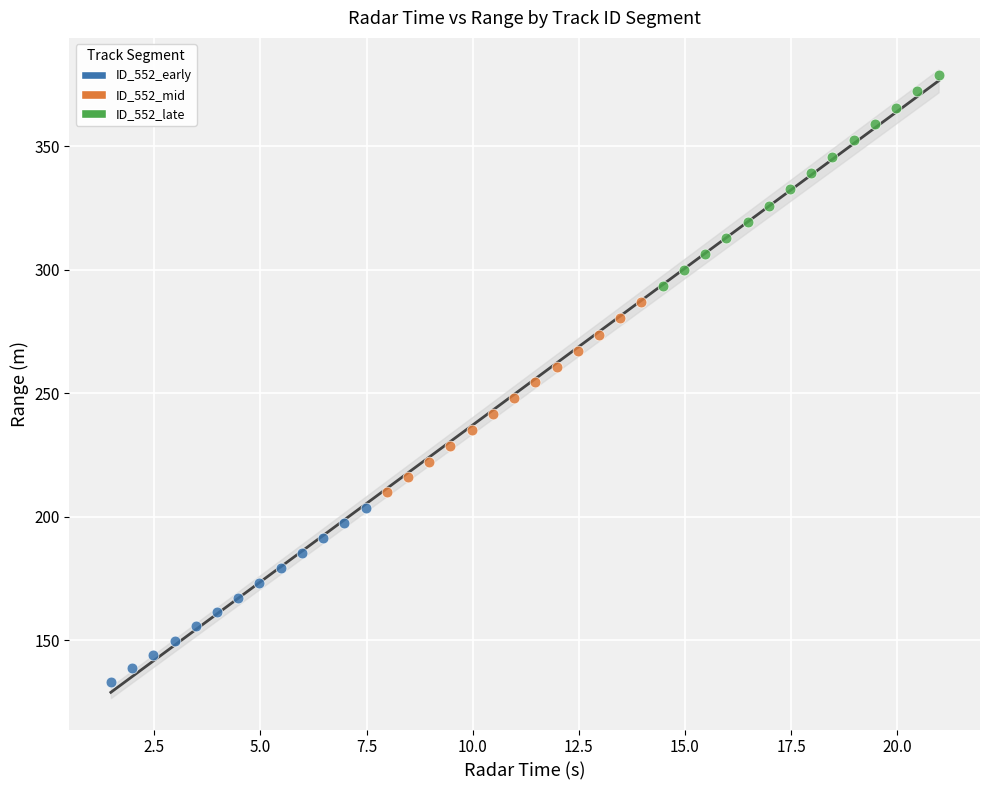

Which series reaches the maximum Y coordinate?

ID_552_late